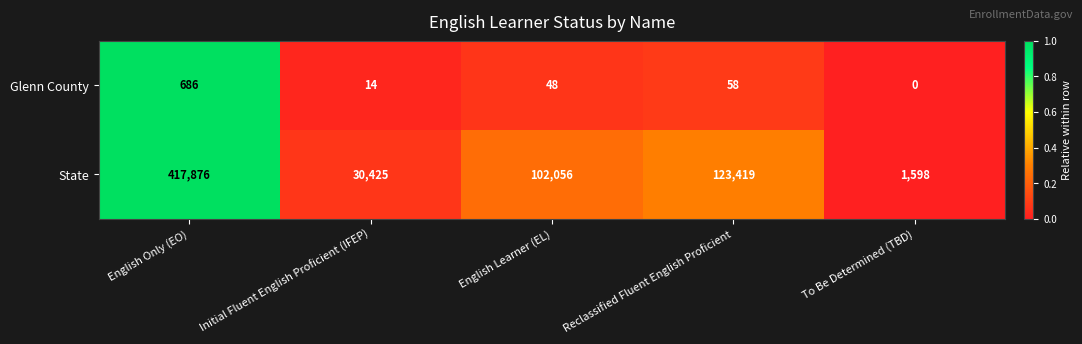

Rank the series by their average value, from lowest to highest.

Glenn County, State